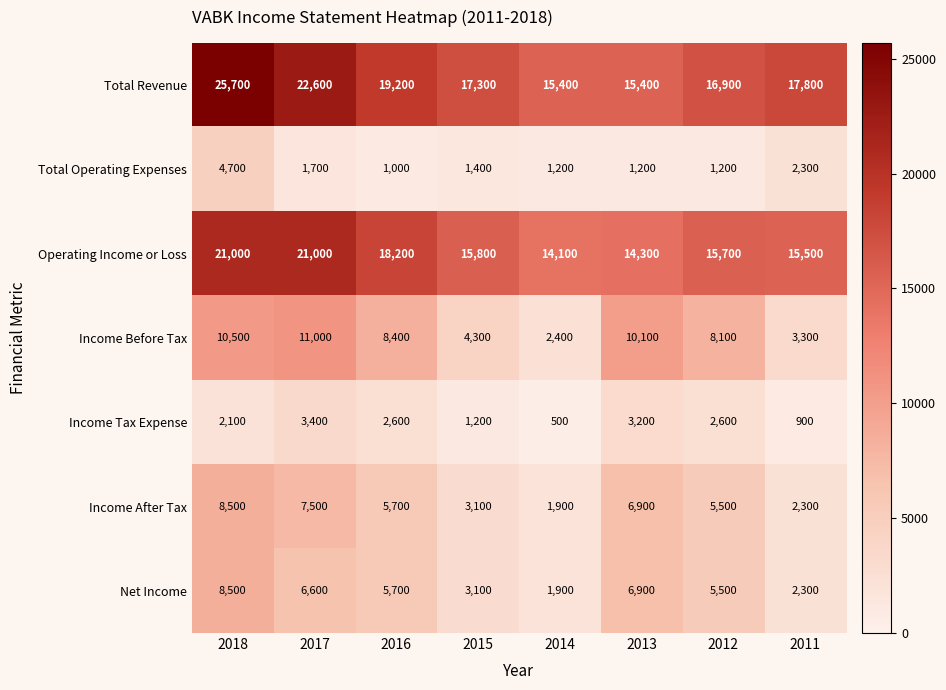

What is the minimum value for Net Income?

1900